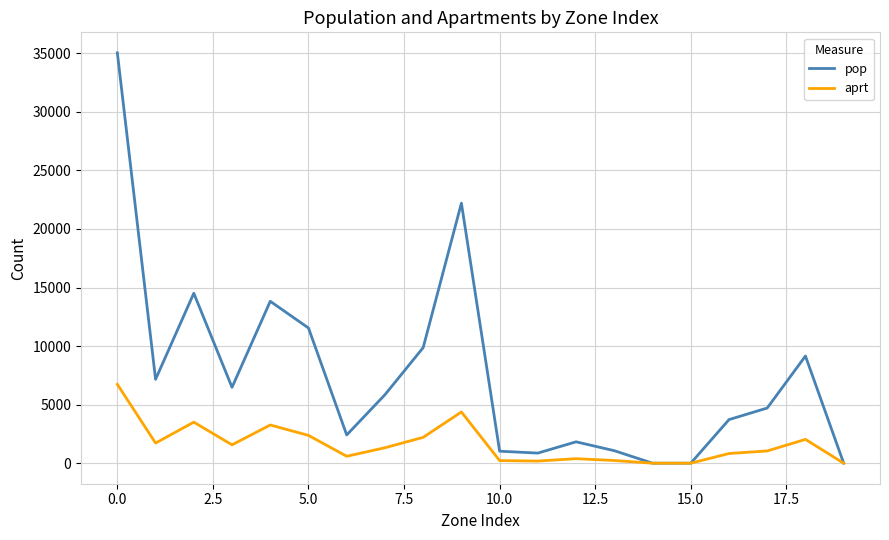

Which series has the widest spread of values?

pop